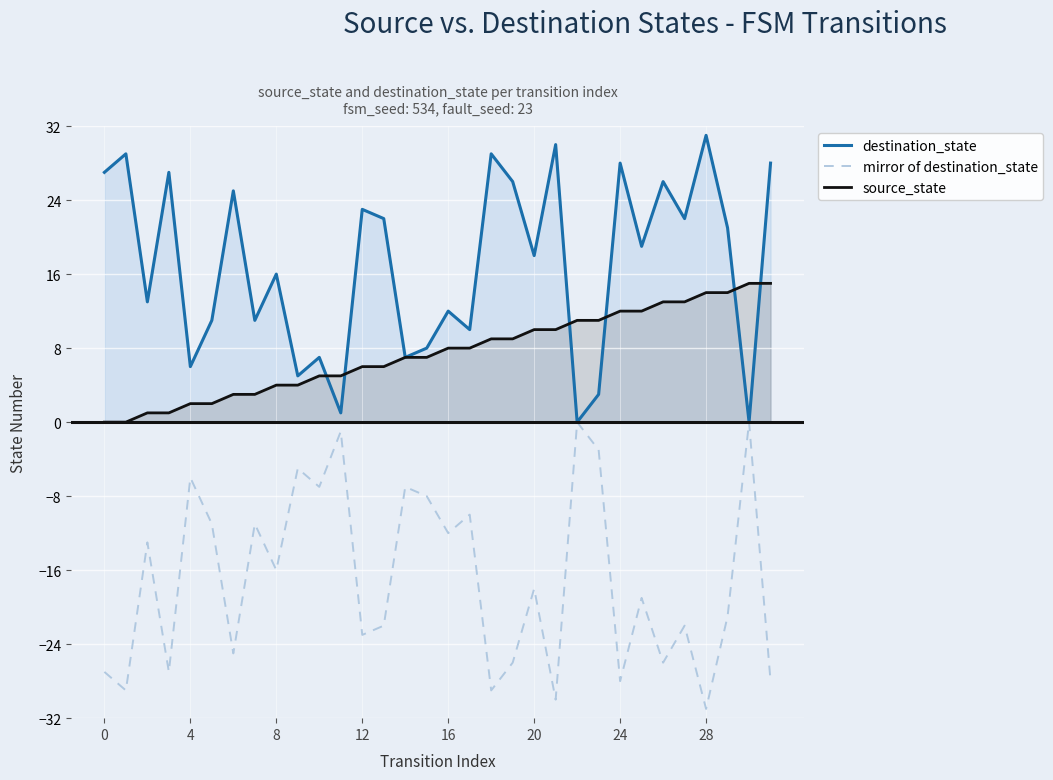

What is the total value across all series at 13?

6